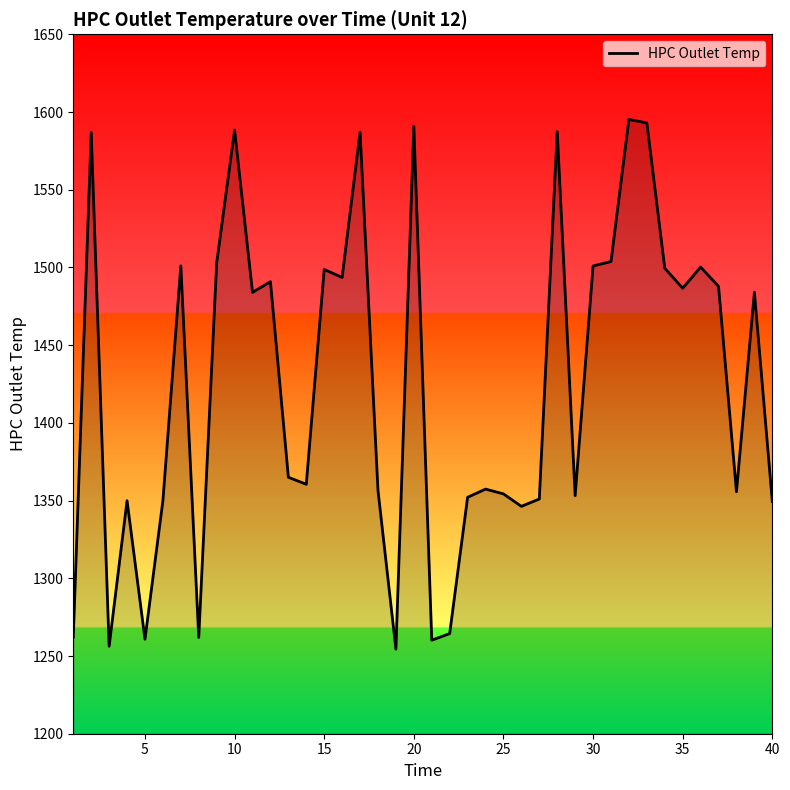

What is the greatest value displayed?

1595.2